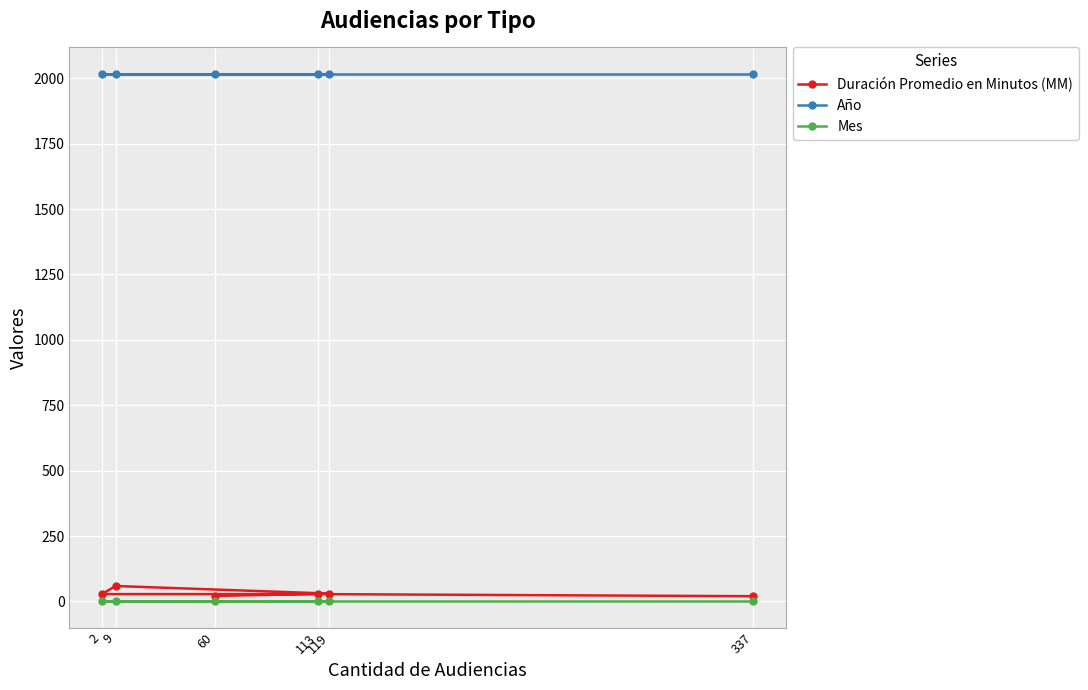

In Duración Promedio en Minutos (MM), how many points are higher than both neighbors (excluding endpoints)?

1